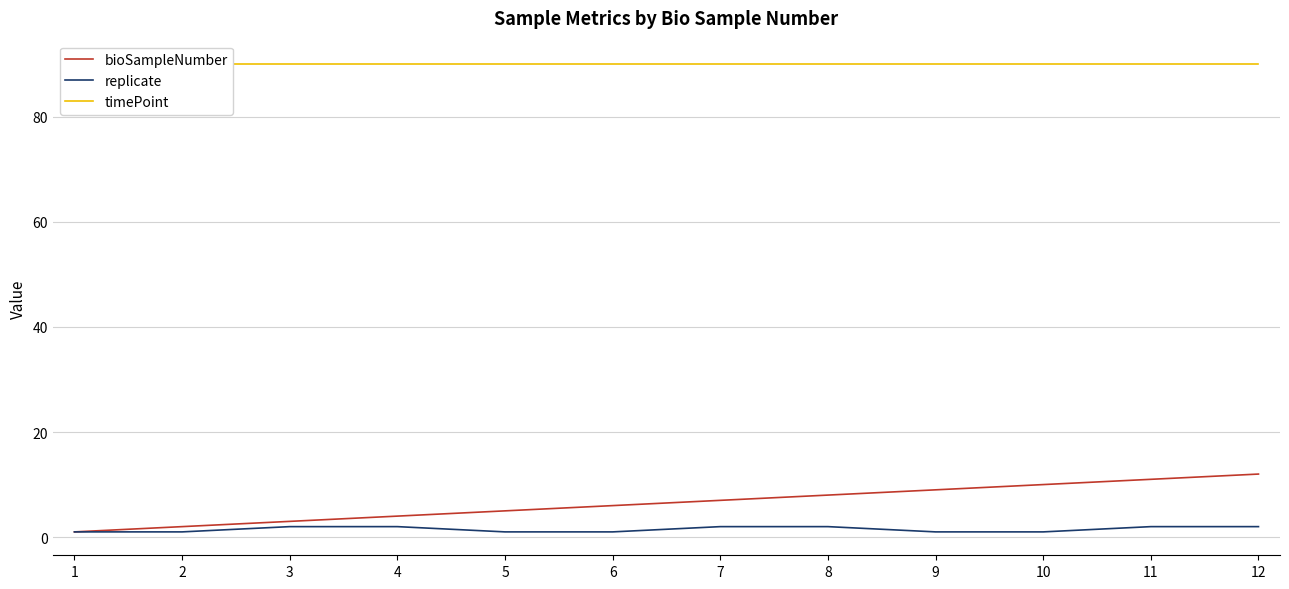

What is the sum of all timePoint values?

1080